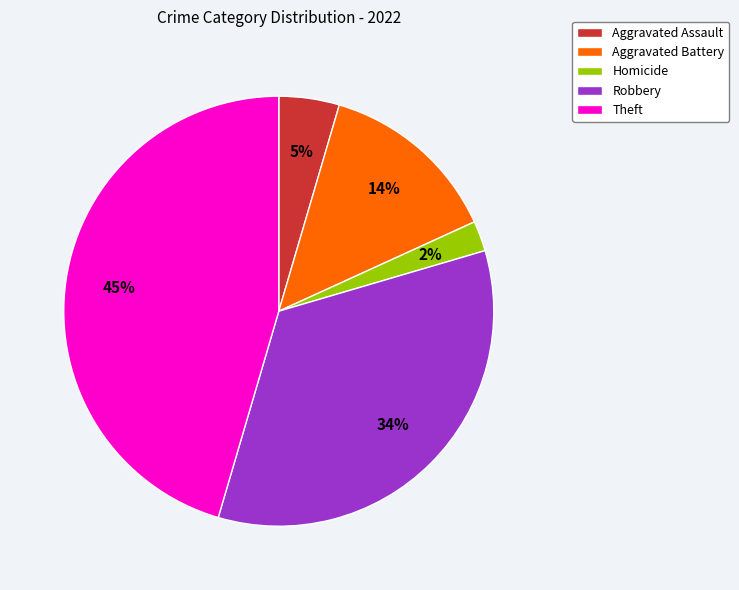

Count the number of slices in the pie.

5